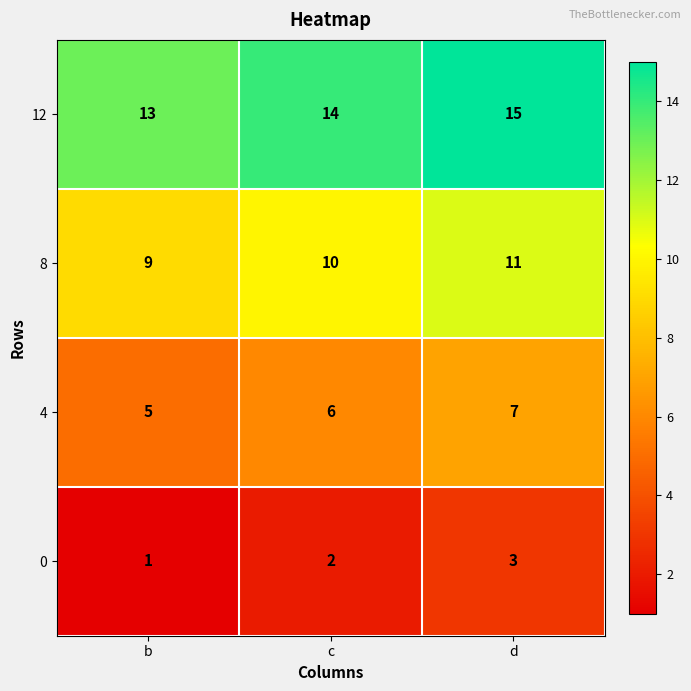

Reading right to left, extract all data points from this chart.

12: d=15	c=14	b=13
8: d=11	c=10	b=9
4: d=7	c=6	b=5
0: d=3	c=2	b=1